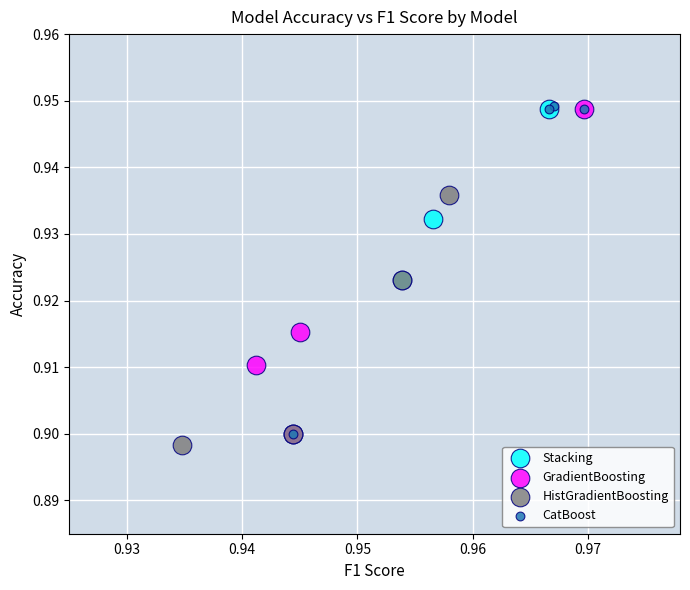

What are all the series names shown in the legend?

Stacking, GradientBoosting, HistGradientBoosting, CatBoost